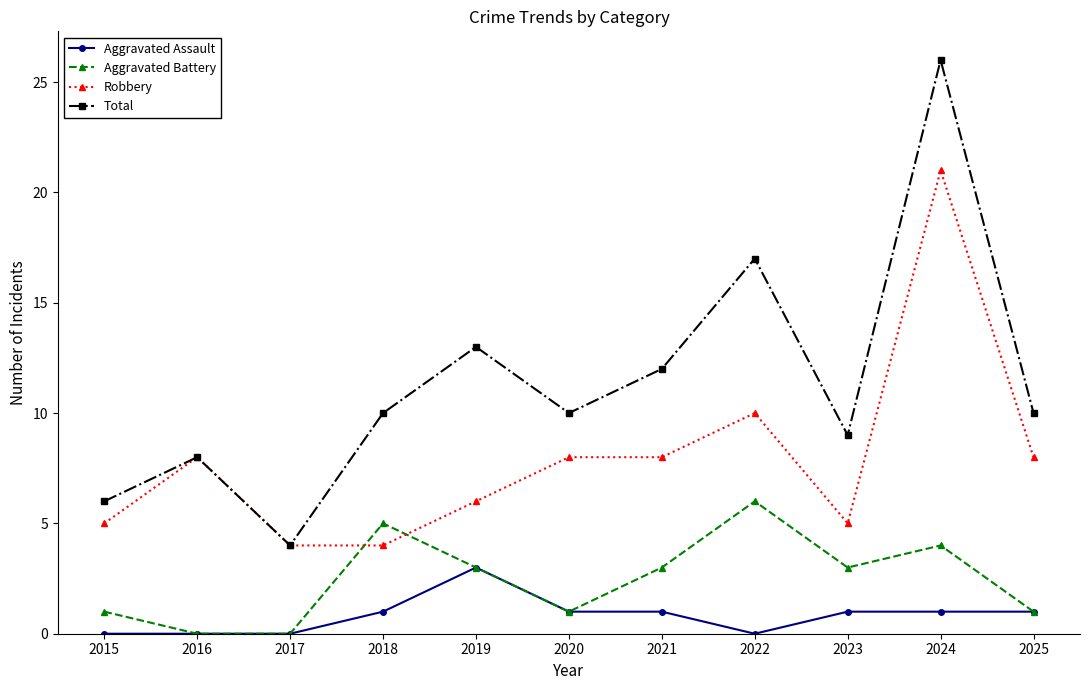

Does the chart have visible grid lines?

No